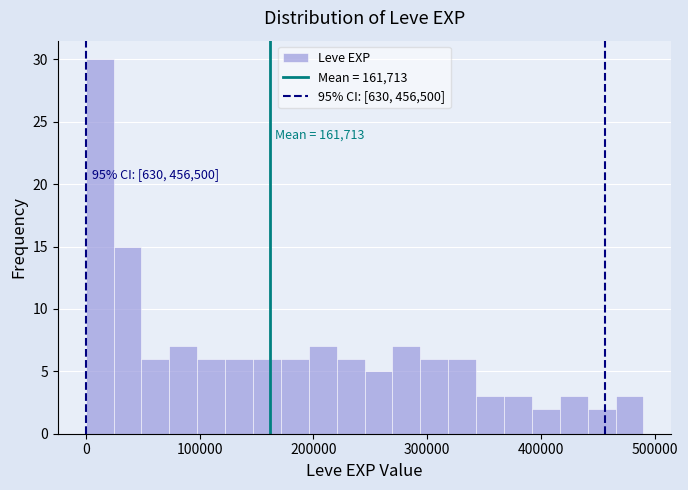

Around what value on the x-axis is the tallest bar? Give the approximate position of its centre, as read against the axis.

10000